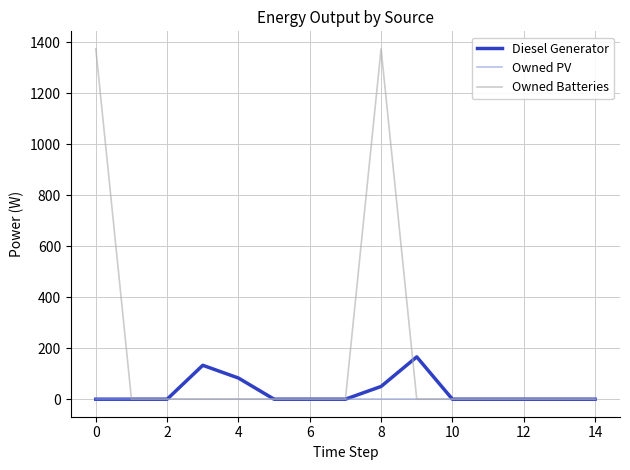

Which series has the largest total across all categories?

Owned Batteries